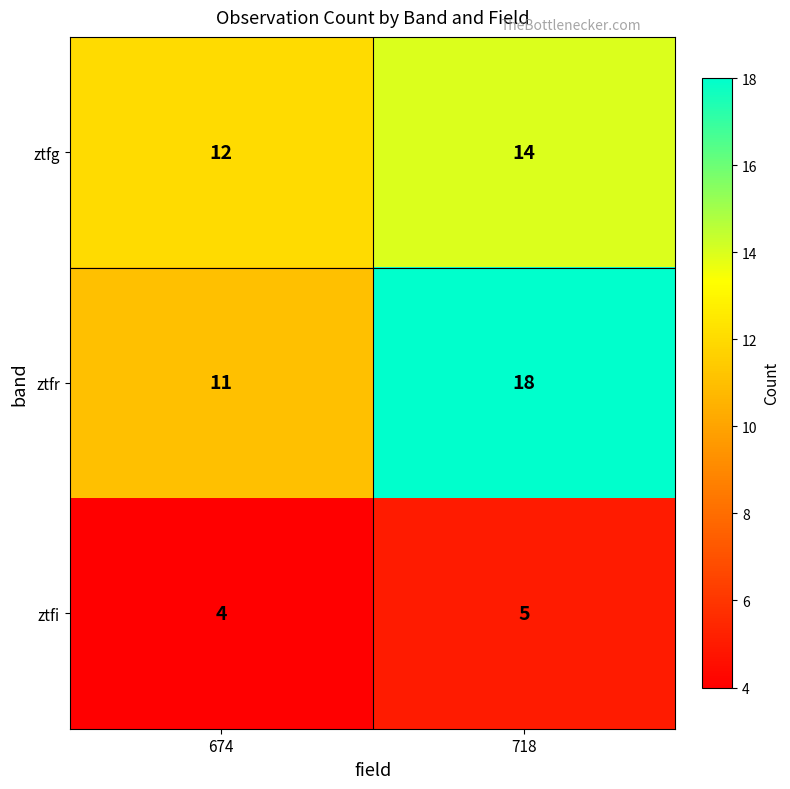

Where is ztfr nearest to the value 14?

674